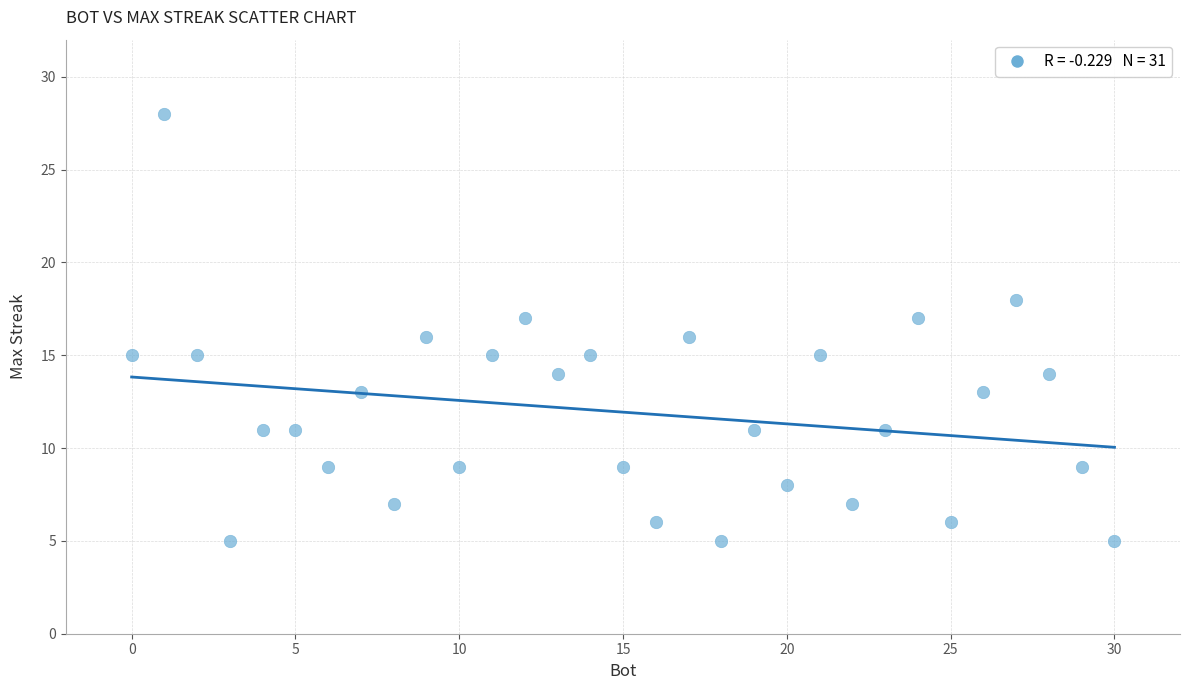

What is the range of Y values (max minus min)?

23